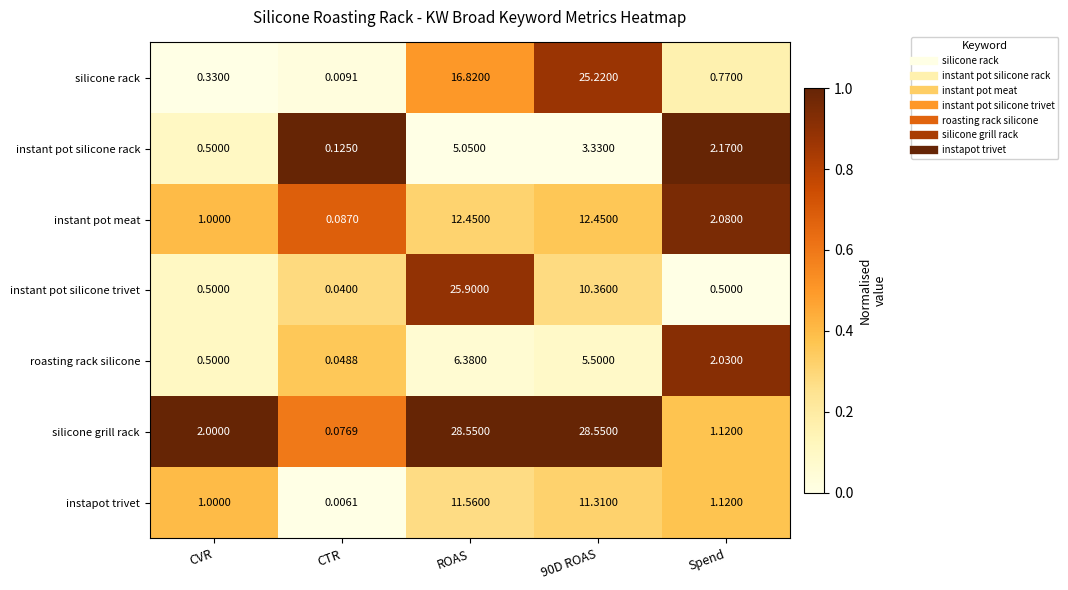

At which label does roasting rack silicone first exceed 2?

ROAS